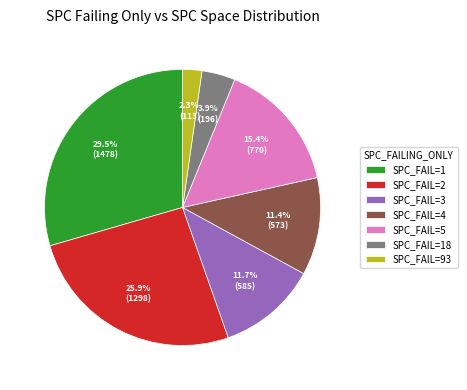

Combined, what portion of the pie is SPC_FAIL=5 and SPC_FAIL=2?

41.3%